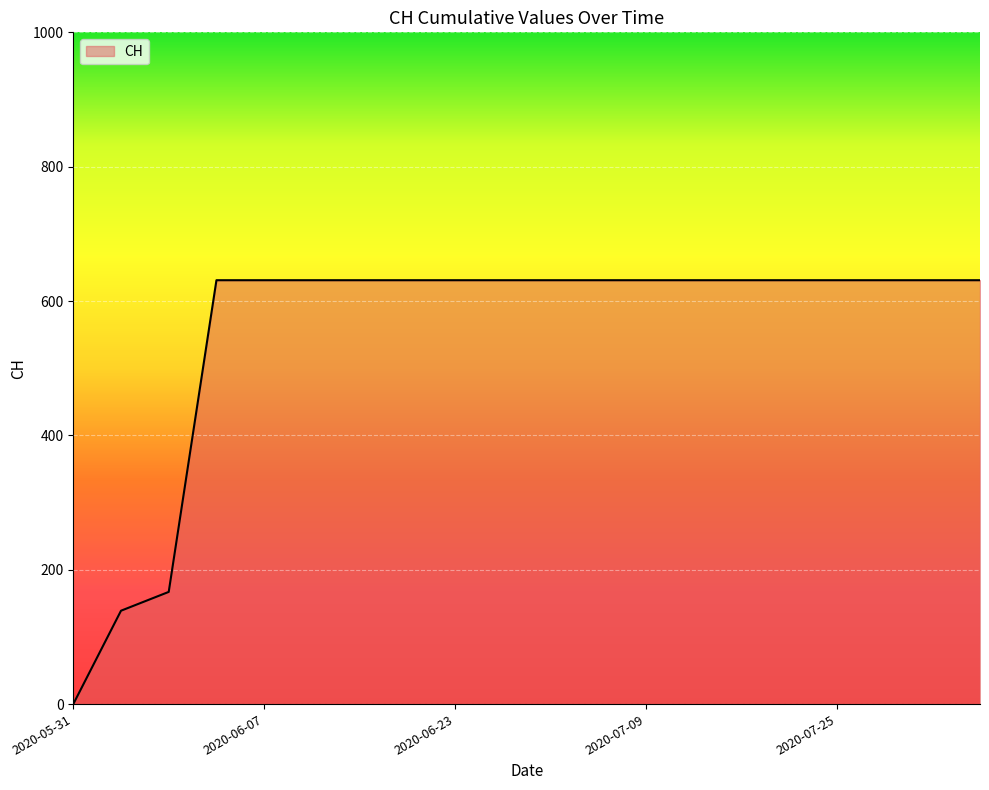

What is the difference between the maximum and minimum values?

631